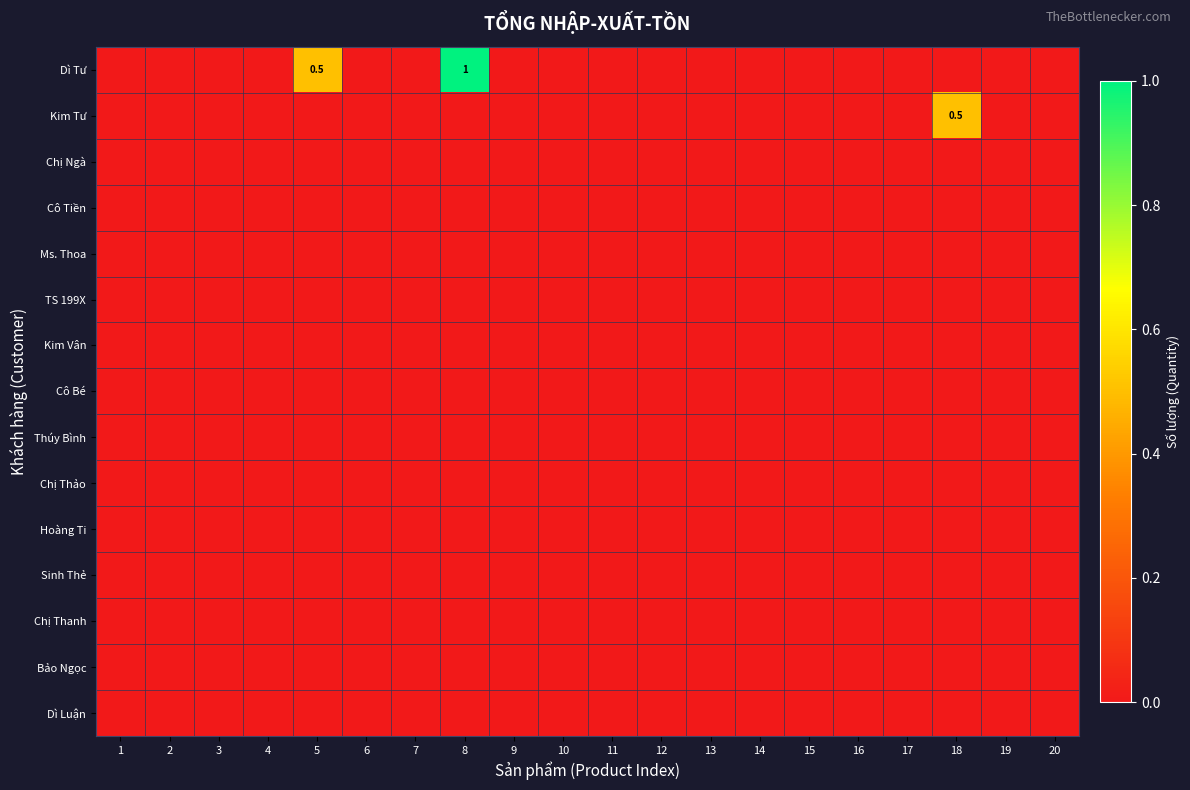

What is the maximum value shown in the chart?

1.0